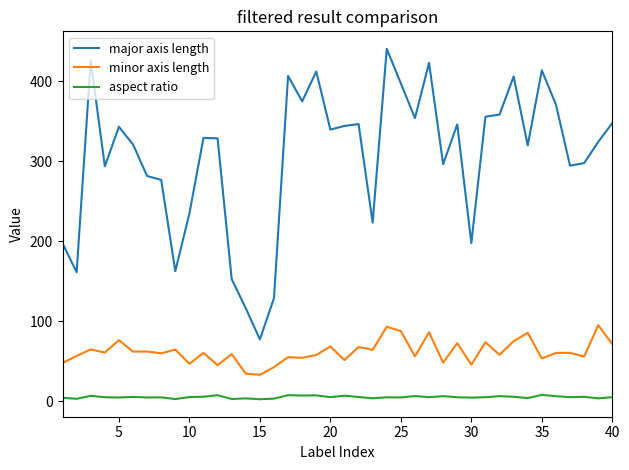

True or false: major axis length and minor axis length intersect in this chart.

False